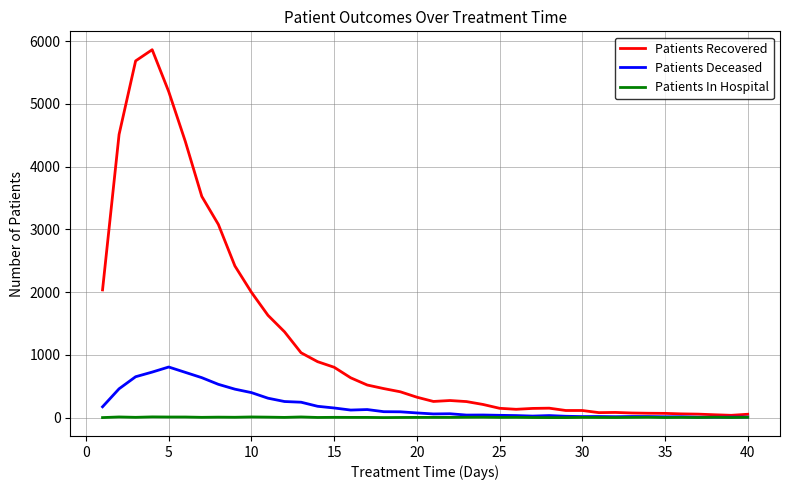

Which series has the widest spread of values?

Patients Recovered